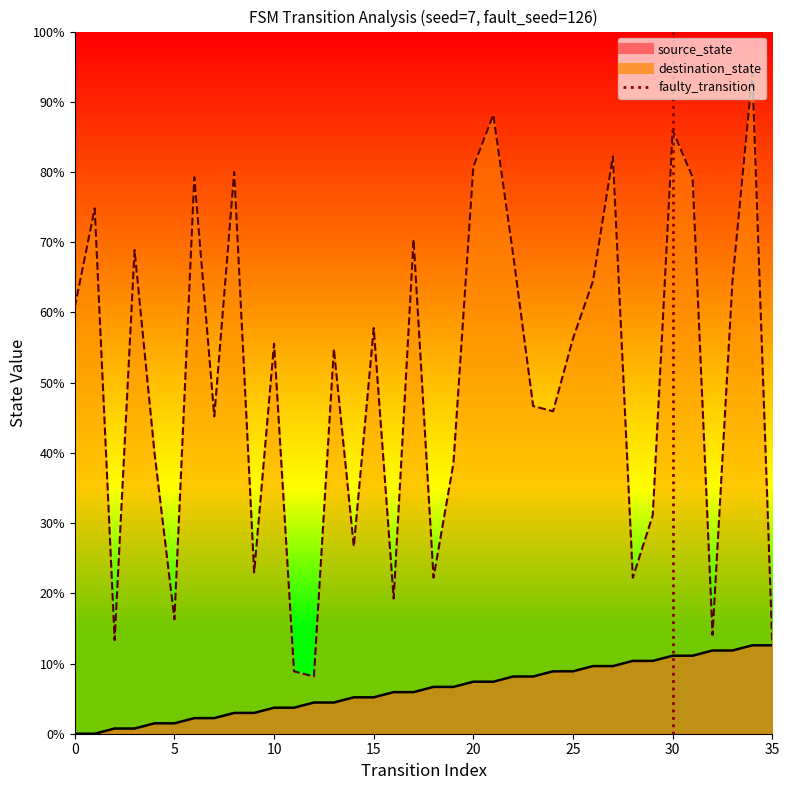

How many values are between 0 and 1?

2